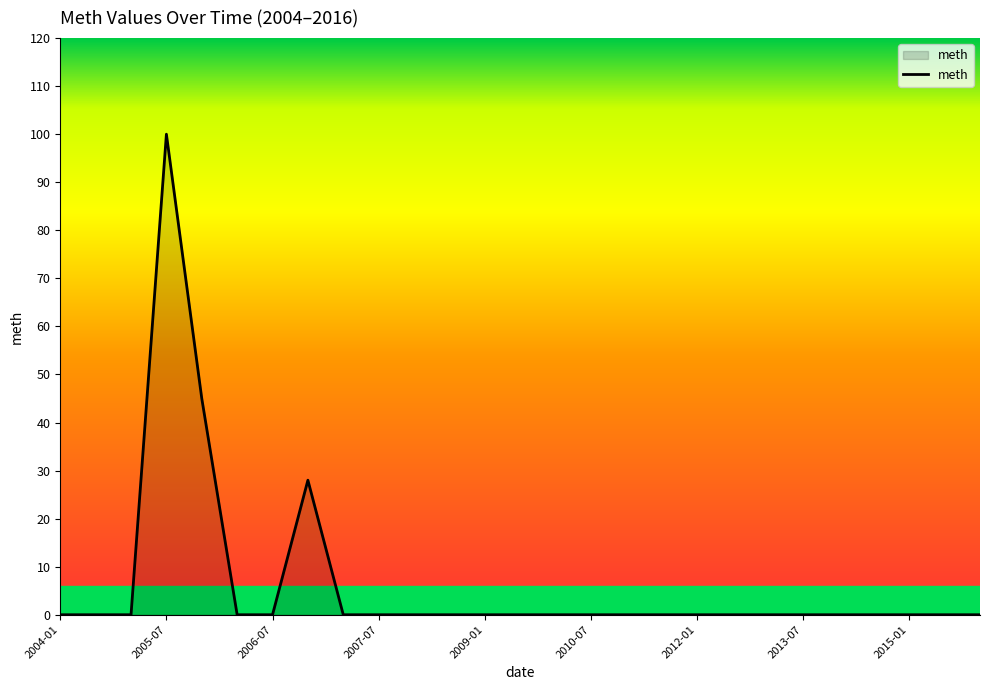

What is the difference between the maximum and minimum values?

100